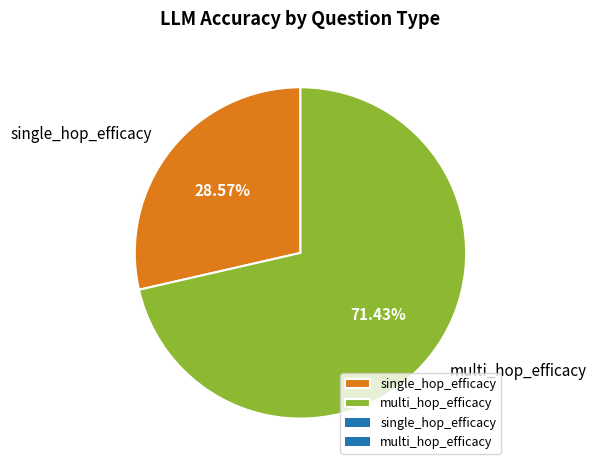

To the nearest percent, what is the average slice percentage?

50%